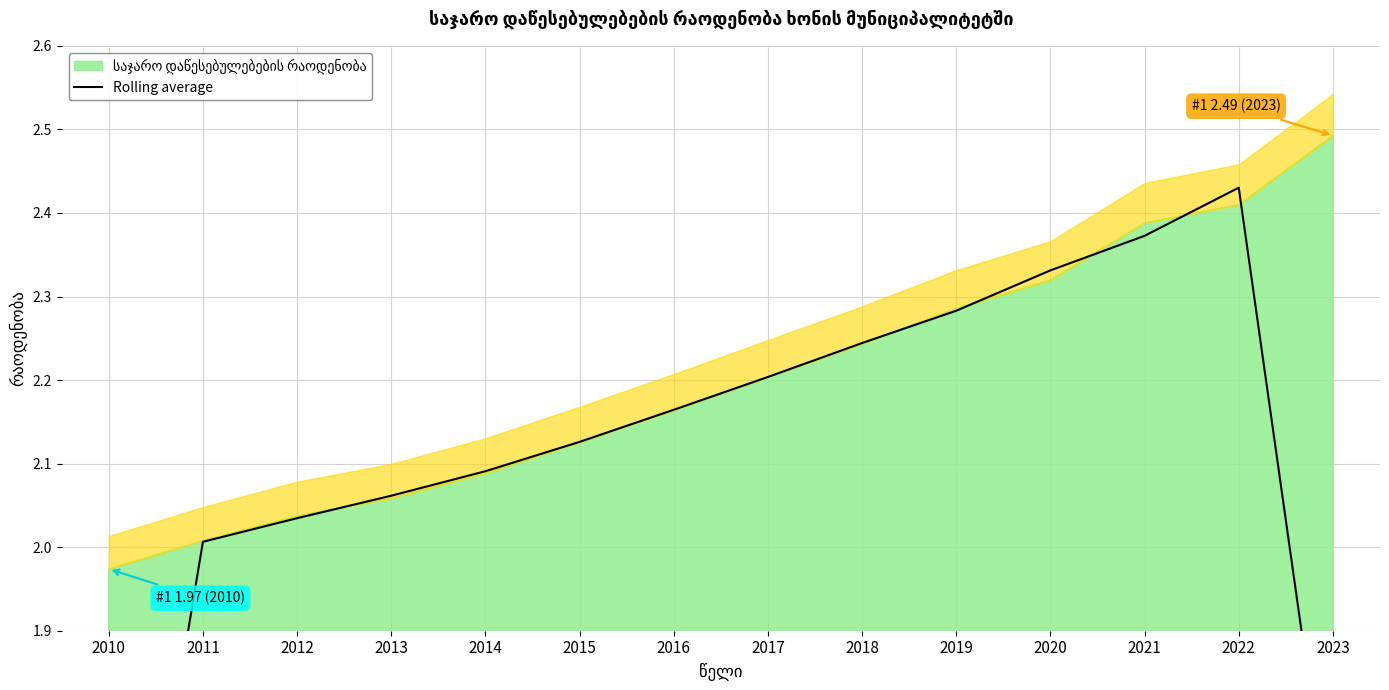

What is the ratio of the value at 2014 to the value at 2012?

1.0